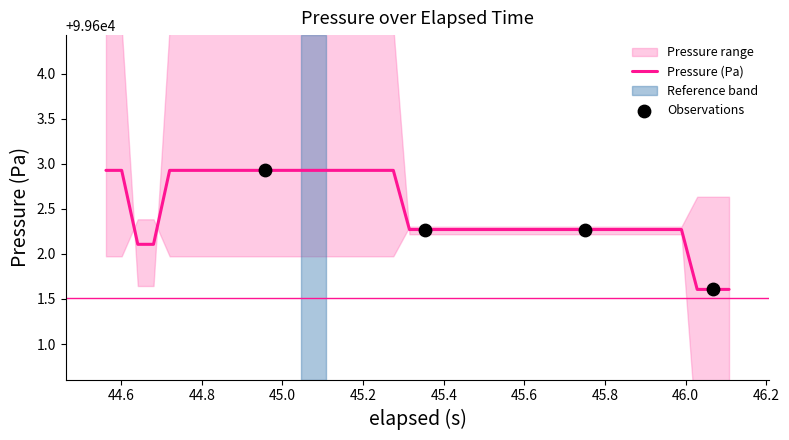

What is the highest value of the Pressure (Pa) series?

99602.9